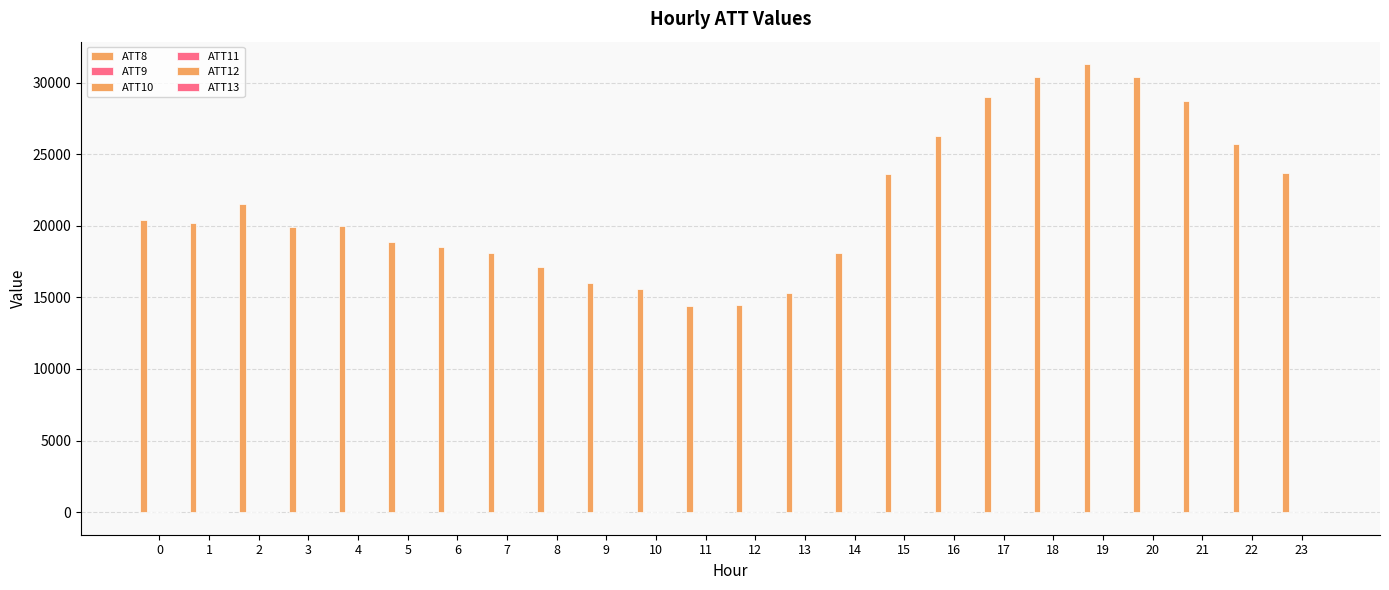

What is the value of the ATT10 bar at the 18th from the left?

-10.0